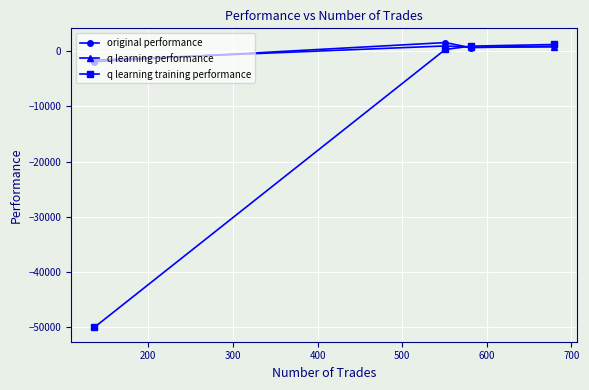

How many data points does each series have?

4